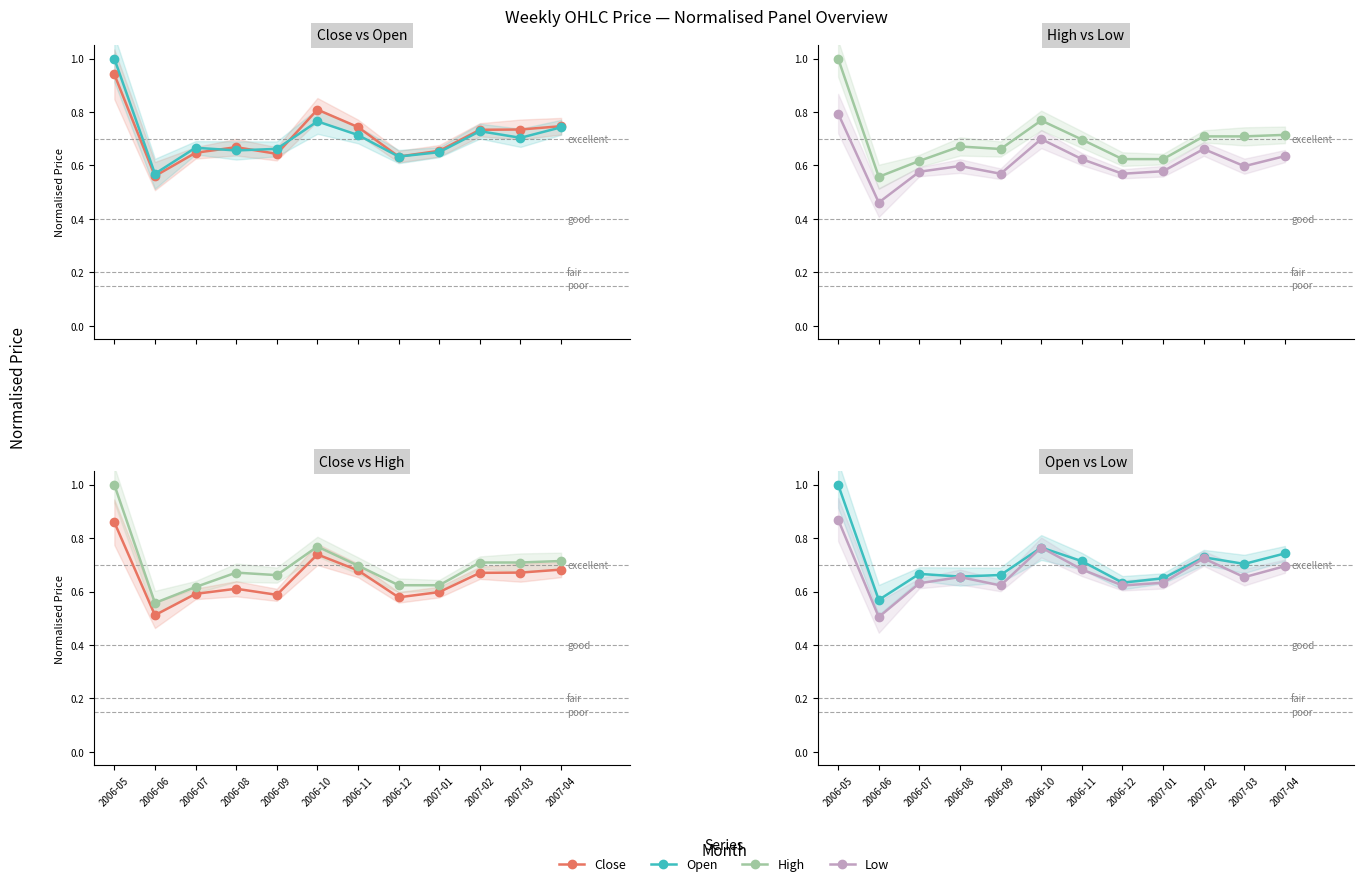

True or false: High has more than 0 points higher than both neighbors.

True